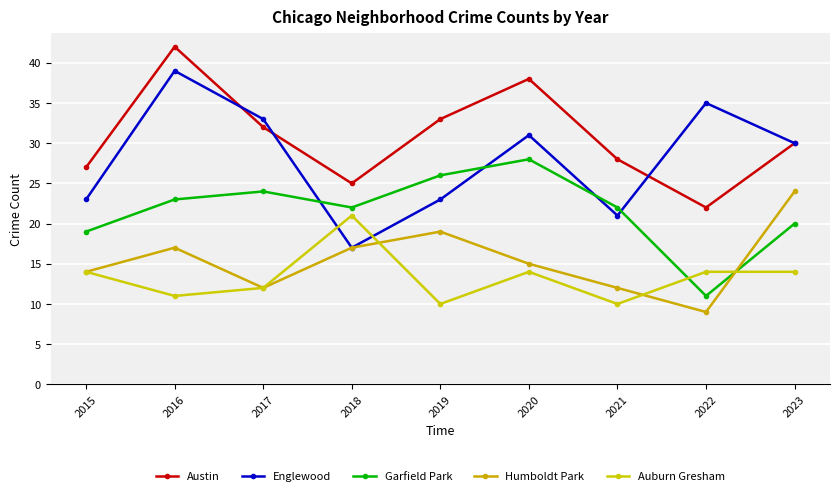

List the series in order of their peak value, lowest first.

Auburn Gresham, Humboldt Park, Garfield Park, Englewood, Austin